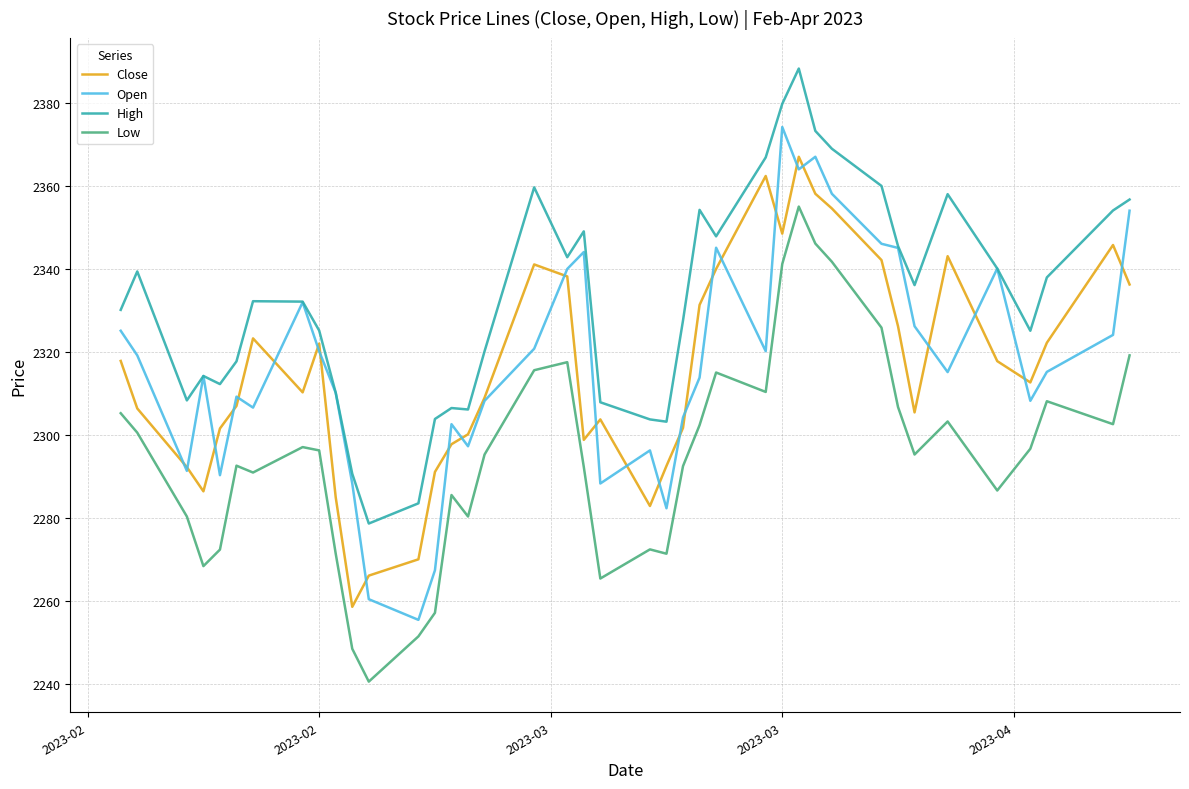

What is the lowest value of the High series?

2278.7